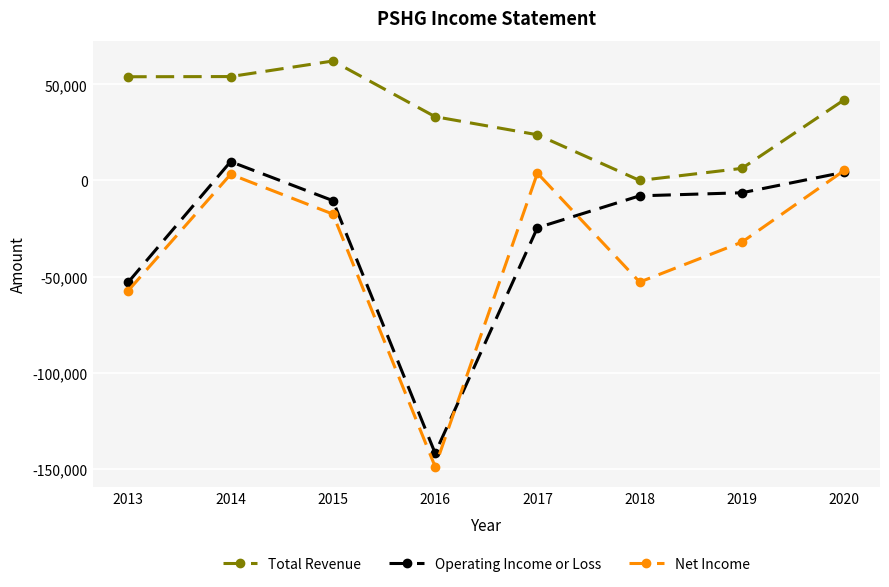

At which category is the sum across all series the highest?

2014